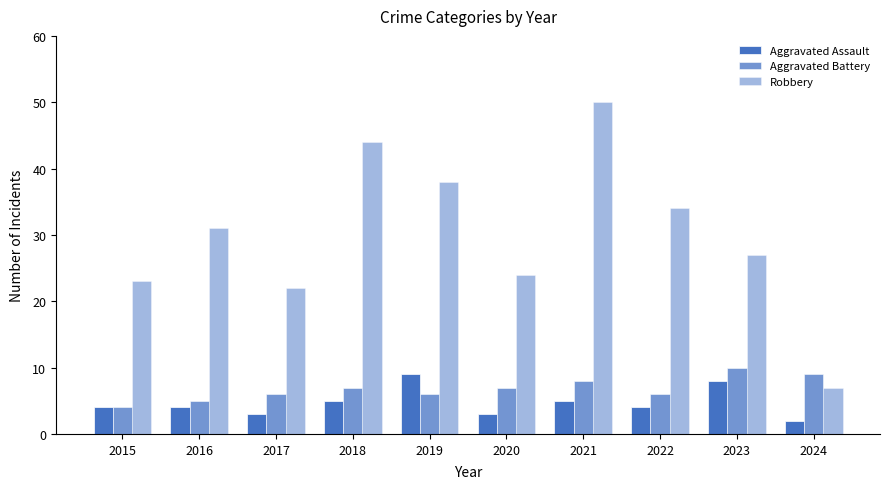

How many bars are there in each group?

3